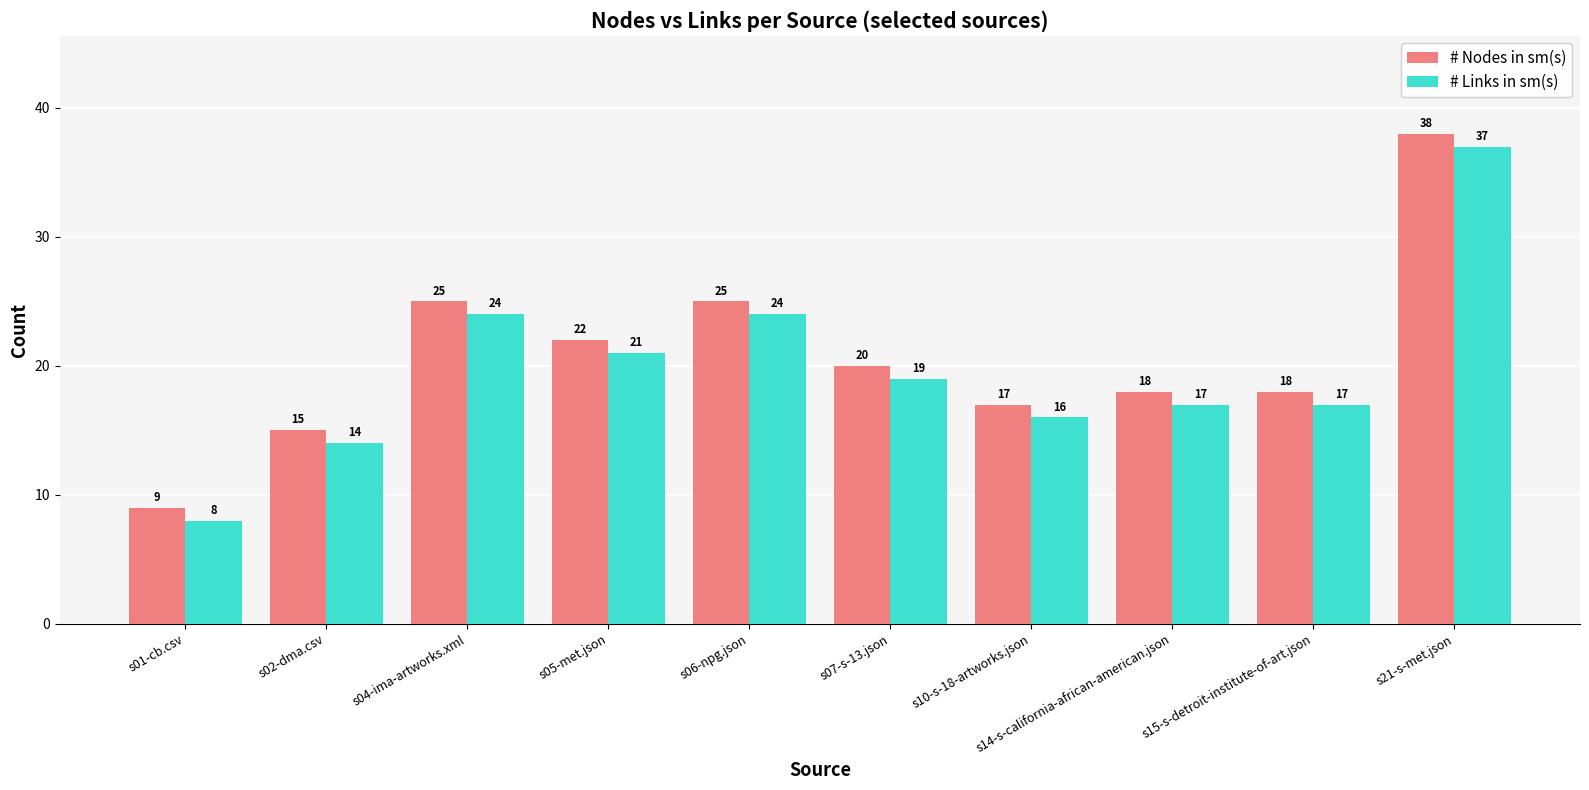

The value of # Links in sm(s) at s07-s-13.json is 28. True or false?

False